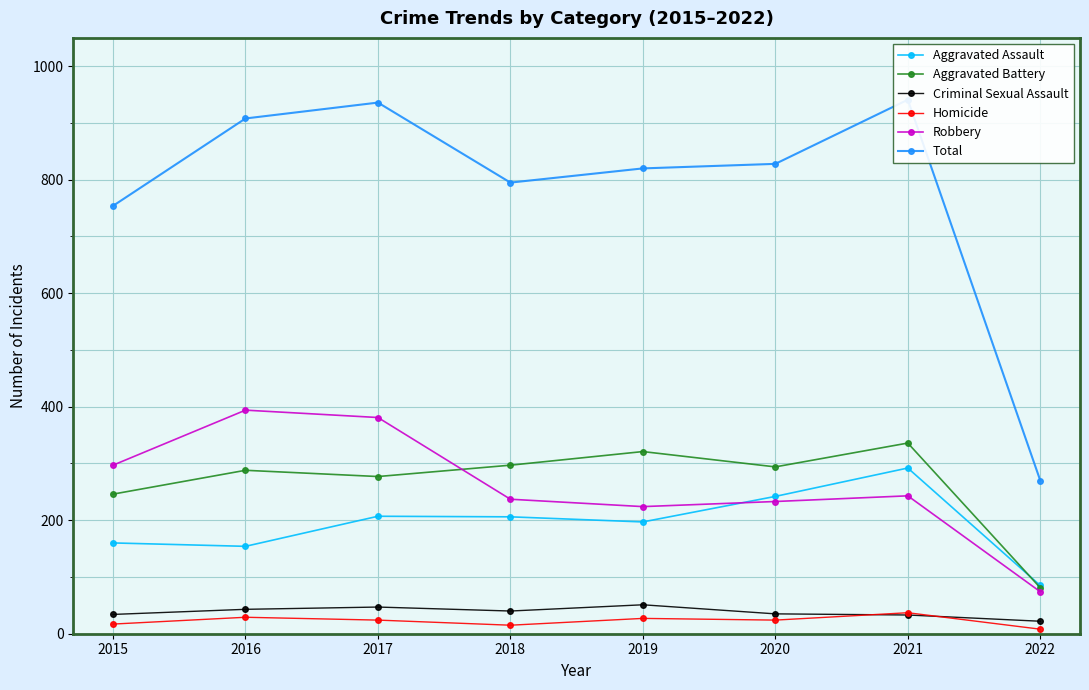

True or false: Homicide has a value of 10 at 2015.

False